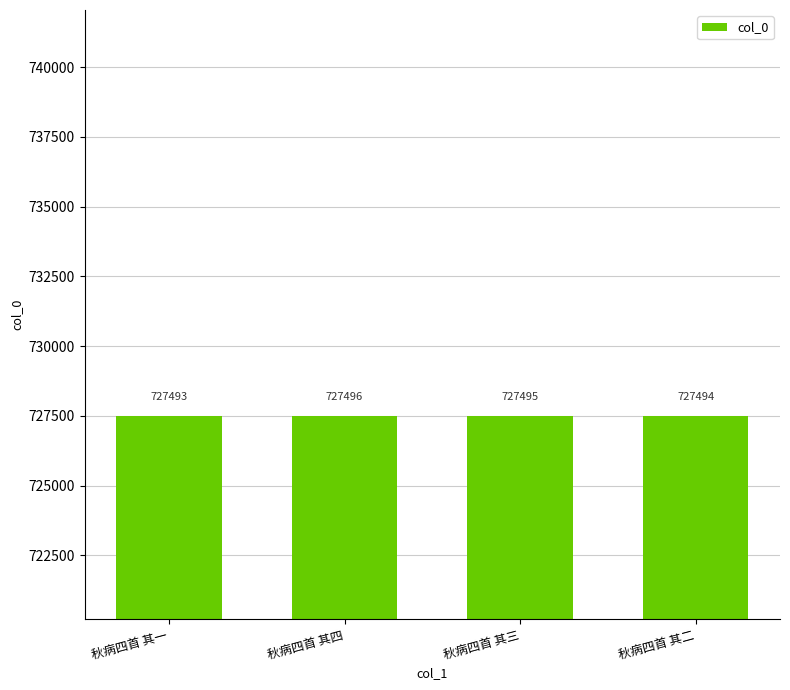

Which has a higher value, 秋病四首 其一 or 秋病四首 其四?

秋病四首 其四